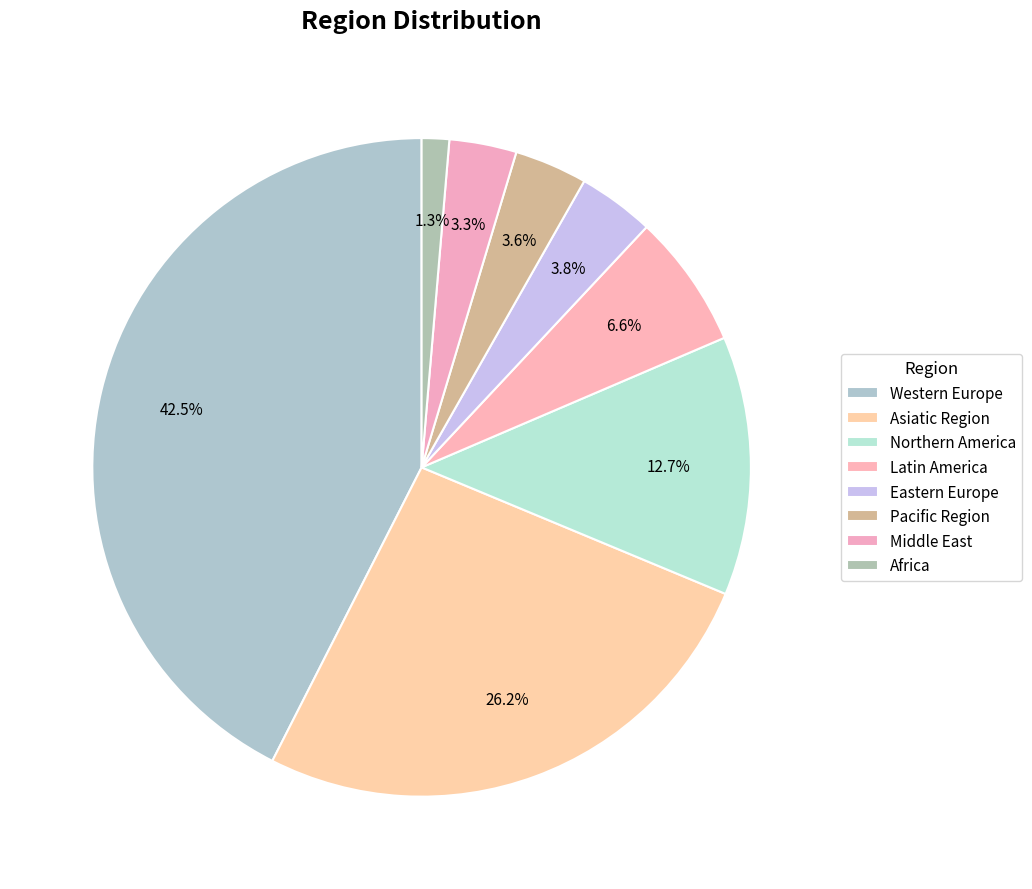

How many slices are in this pie chart?

8